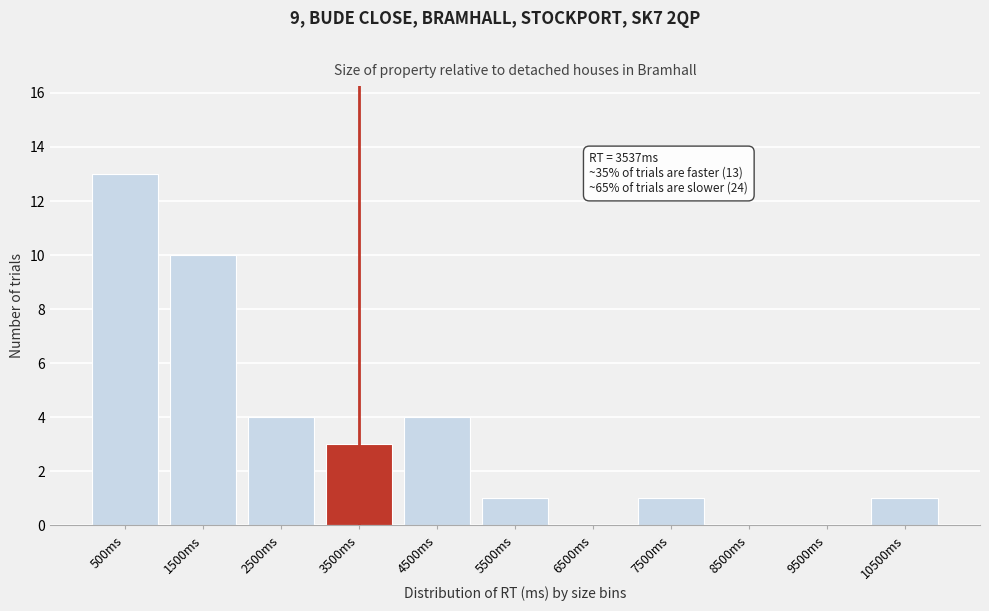

Reading left to right, extract all data points from this chart.

500ms=13	1500ms=10	2500ms=4	3500ms=3	4500ms=4	5500ms=1	6500ms=0	7500ms=1	8500ms=0	9500ms=0	10500ms=1